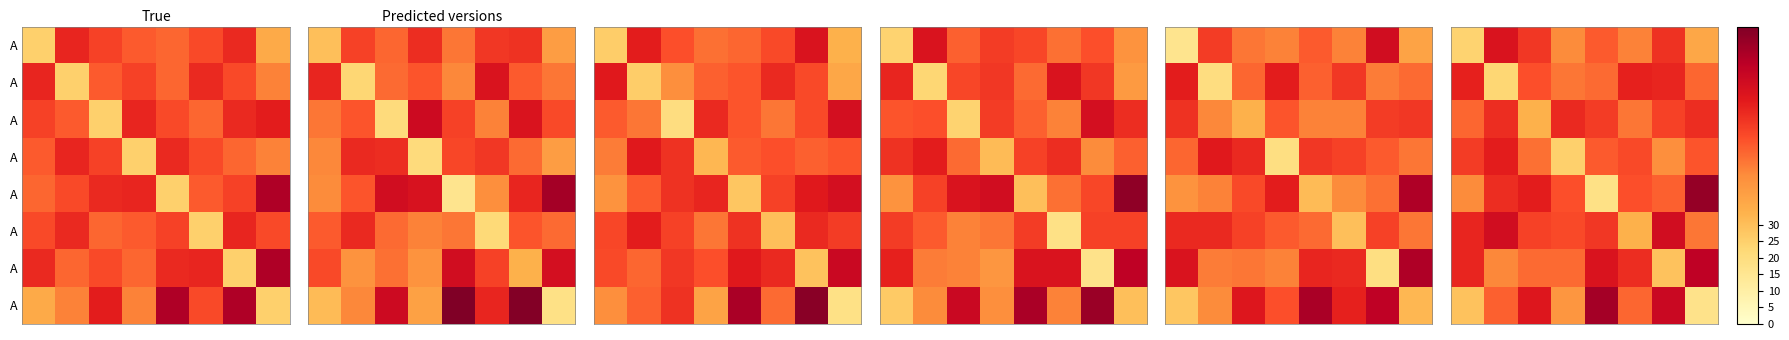

At which category does the chart reach its minimum across all series?

7